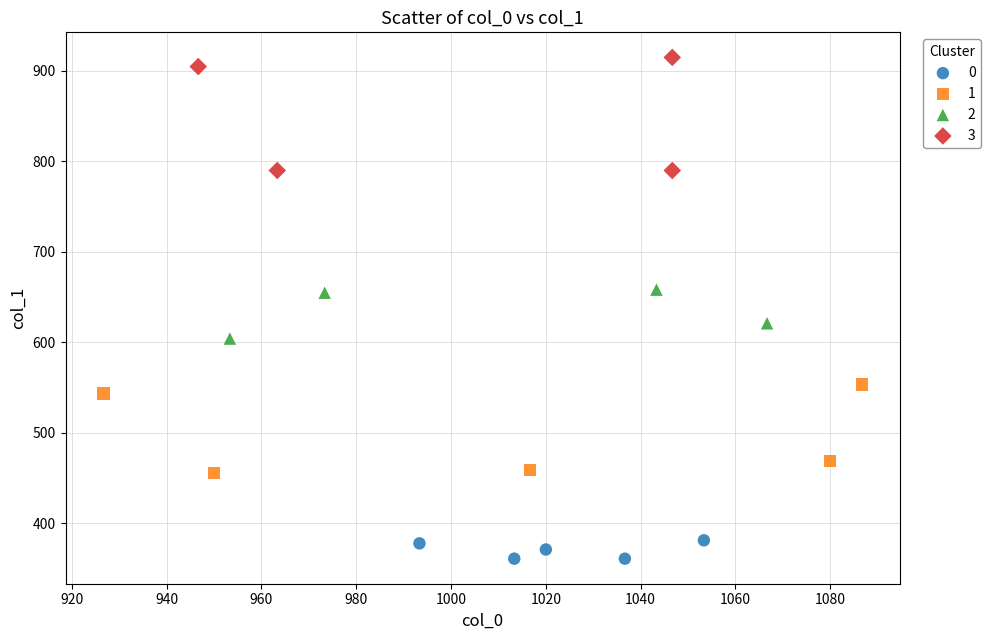

Which series contains the lowest Y value?

0